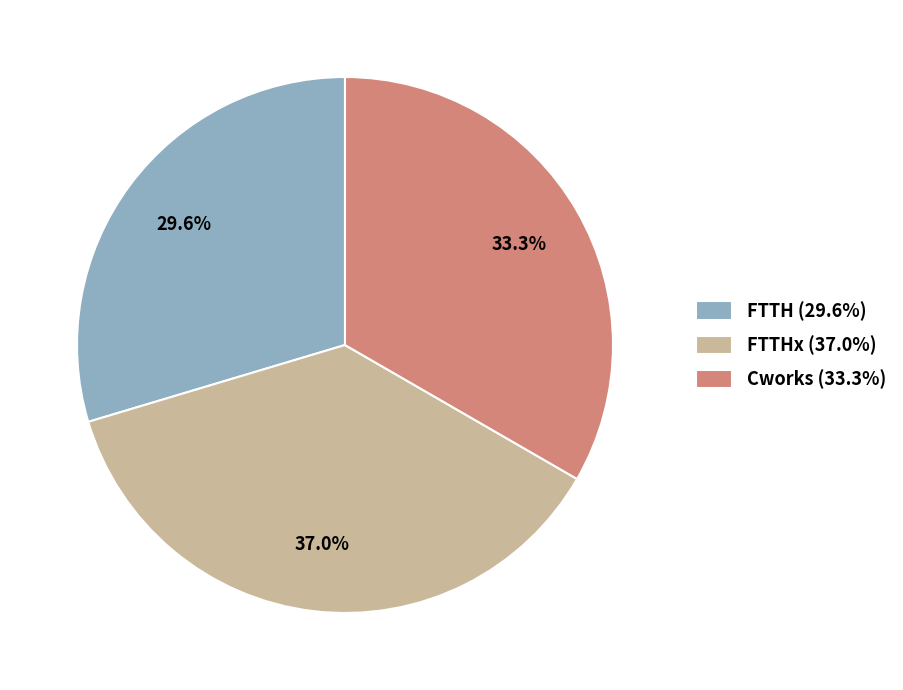

Approximately how many times larger is the value at Cworks (33.3%) compared to FTTH (29.6%)?

1.1